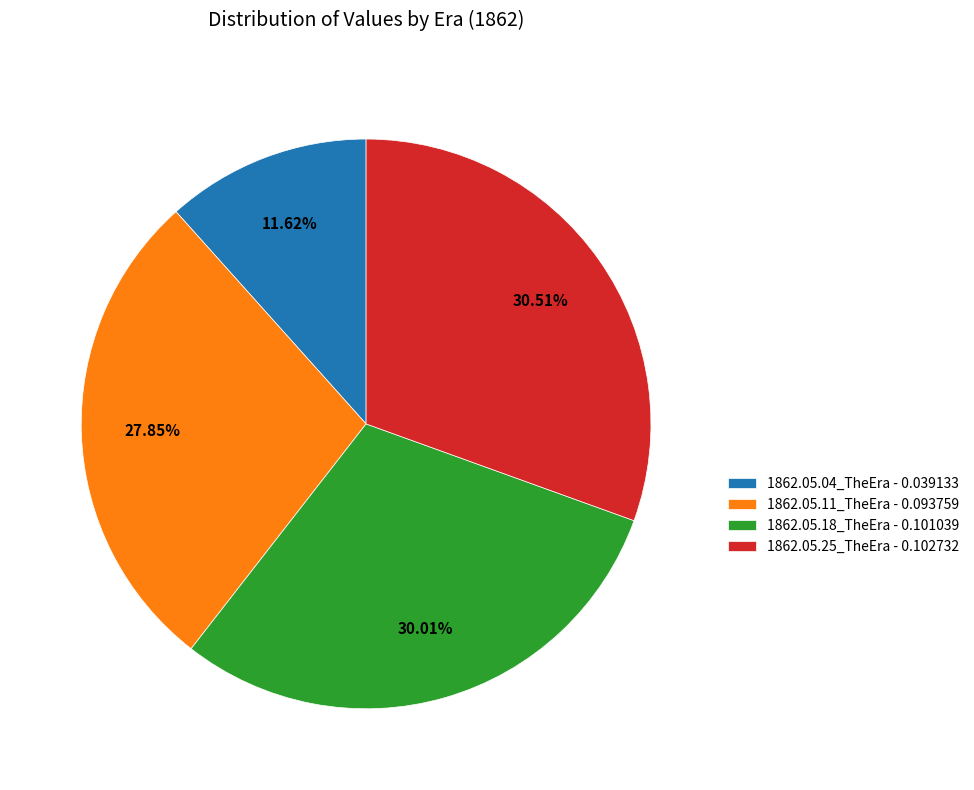

What percentage is the 1862.05.18_TheEra slice, to the nearest percent?

30%